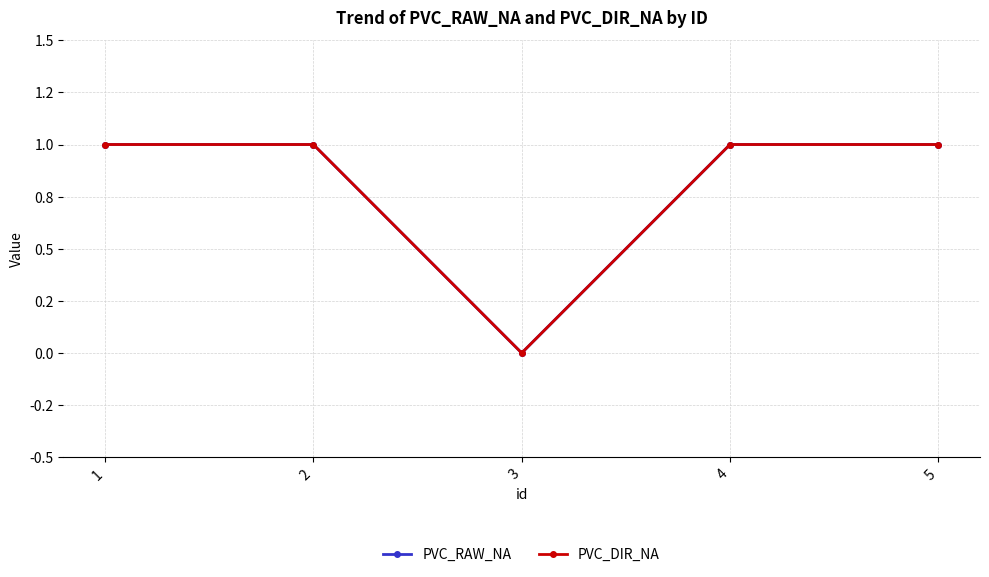

Does the chart have visible grid lines?

Yes